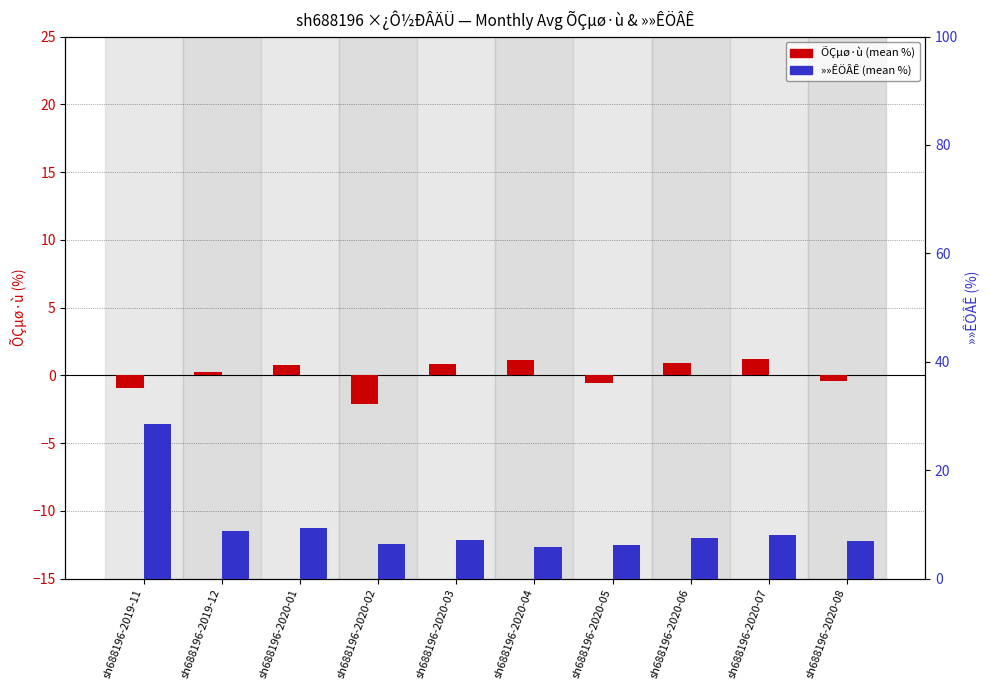

What is the difference between the ÕÇµø·ù (mean%) values at sh688196-2020-04 and sh688196-2020-07?

0.1